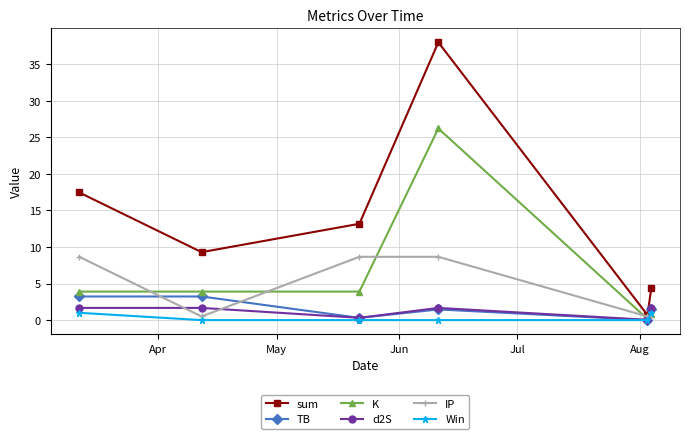

How many interior local valleys does the TB series have?

2